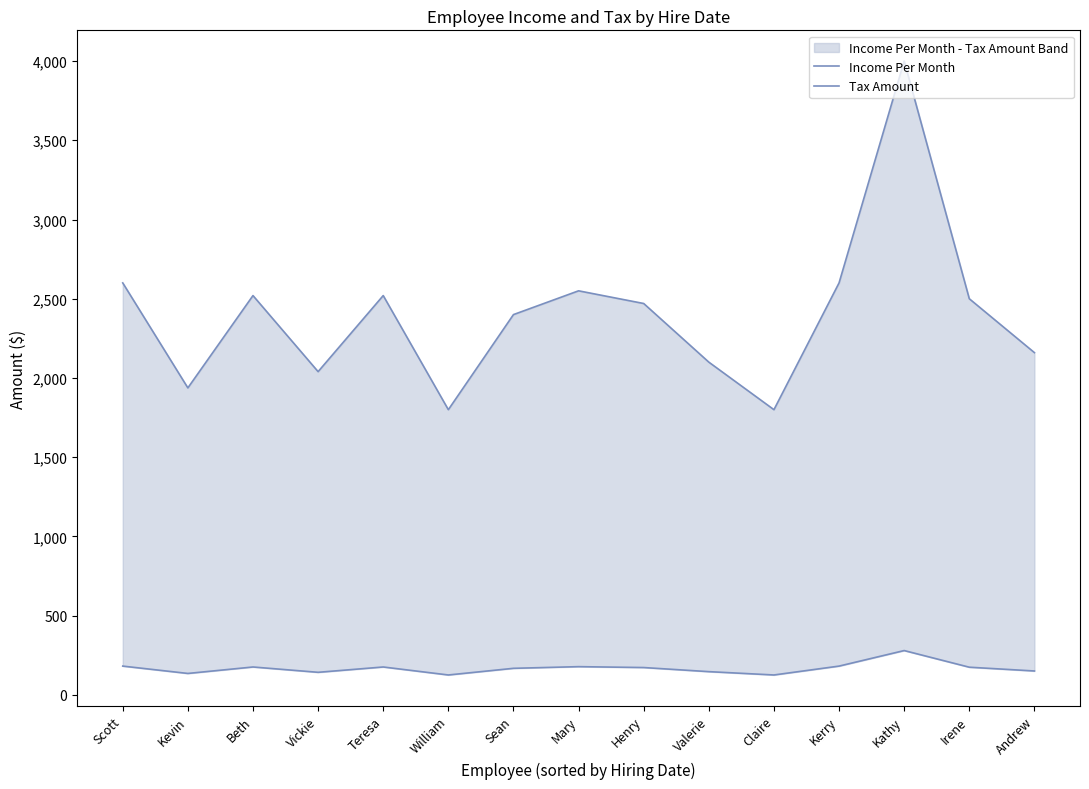

At which category does the chart reach its peak across all series?

Kathy